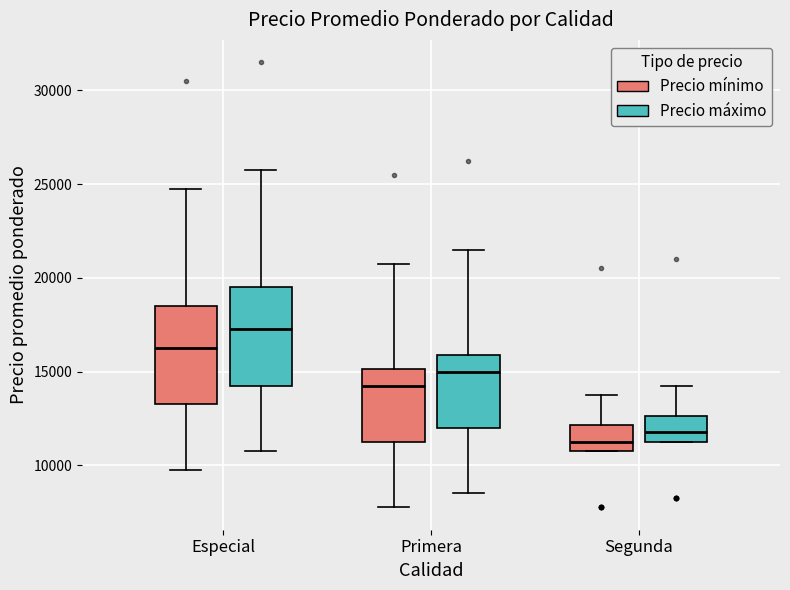

Reading left to right, transcribe this box plot: for each box, give where its median line is, the range the box spans, and where its two whiskers end, as read against the y-axis. The values are not printed on the chart, so give them approximately, as read against the axis.

Especial (Precio mínimo): median 16500, box 13500 to 18500, whiskers 10000 to 25000
Especial (Precio máximo): median 17500, box 14500 to 19500, whiskers 11000 to 26000
Primera (Precio mínimo): median 14500, box 11500 to 15000, whiskers 8000 to 21000
Primera (Precio máximo): median 15000, box 12000 to 16000, whiskers 8500 to 21500
Segunda (Precio mínimo): median 11500, box 11000 to 12000, whiskers 11000 to 14000
Segunda (Precio máximo): median 12000, box 11500 to 12500, whiskers 11500 to 14500